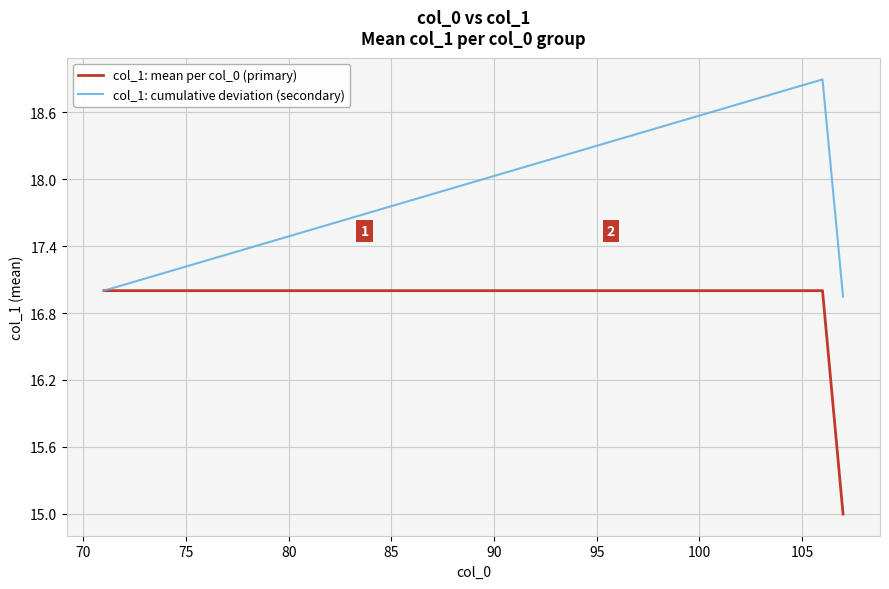

List the series in order of their overall mean, highest first.

col_1: cumulative deviation (secondary), col_1: mean per col_0 (primary)